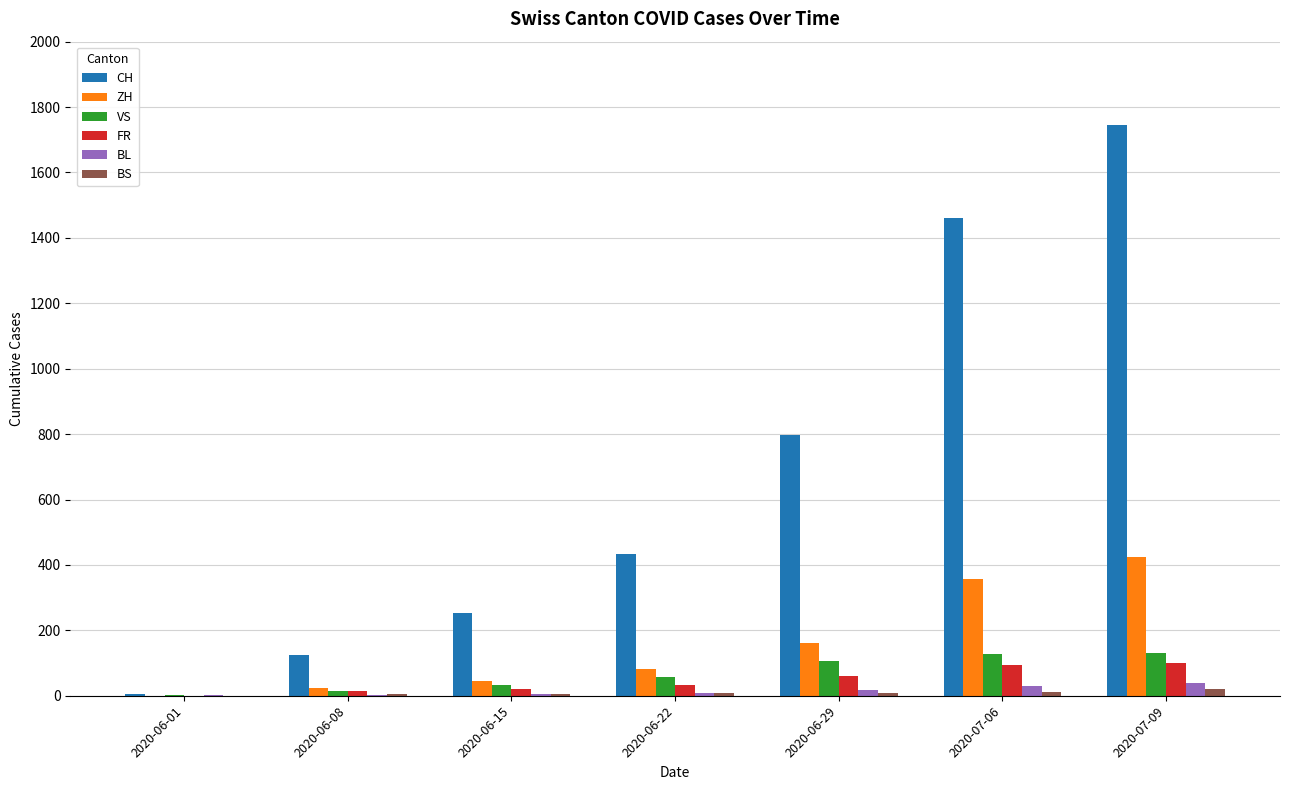

What are all the series names shown in the legend?

CH, ZH, VS, FR, BL, BS